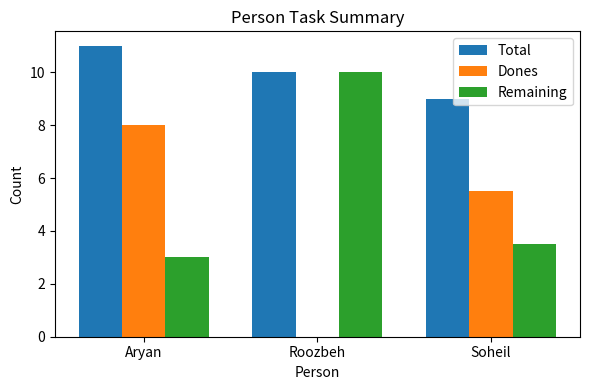

What is the sum of the Dones values at Roozbeh and Aryan?

8.0